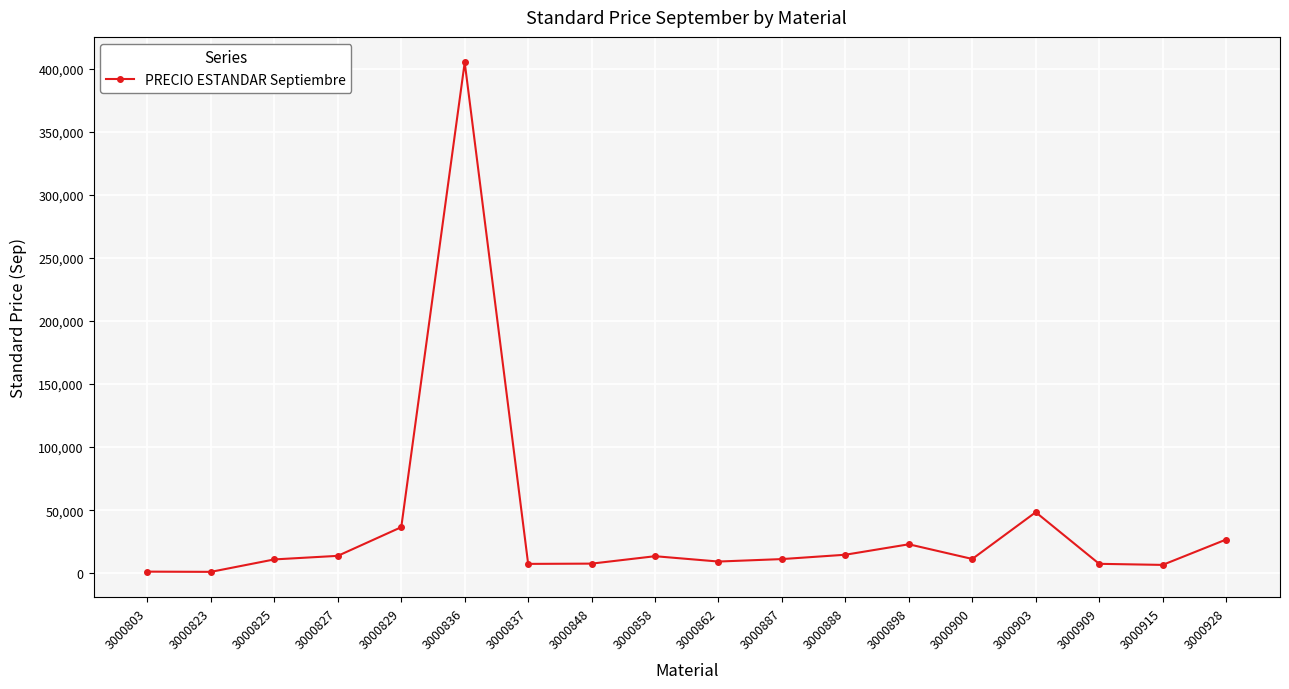

What is the difference between the maximum and minimum values?

403717.1